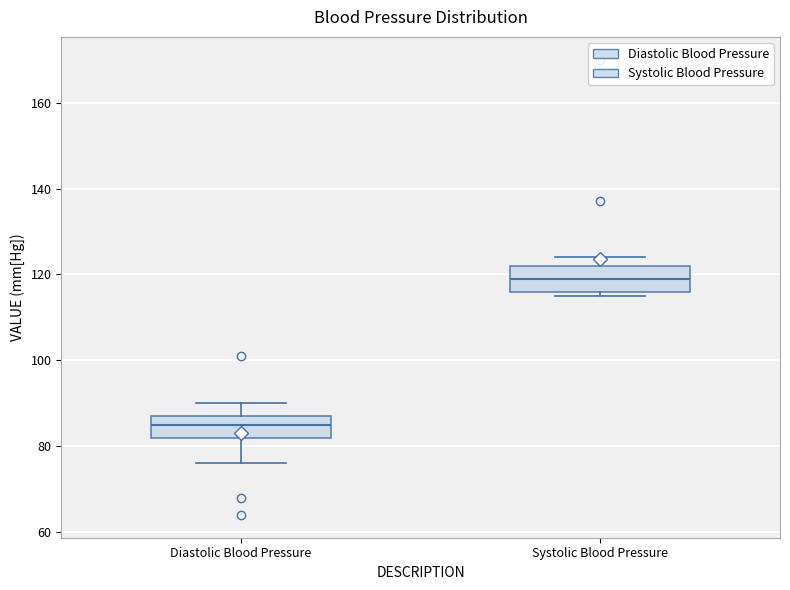

Where is the lower edge of the box for Diastolic Blood Pressure on the y-axis? The values are not printed on the chart, so give them approximately, as read against the axis.

82